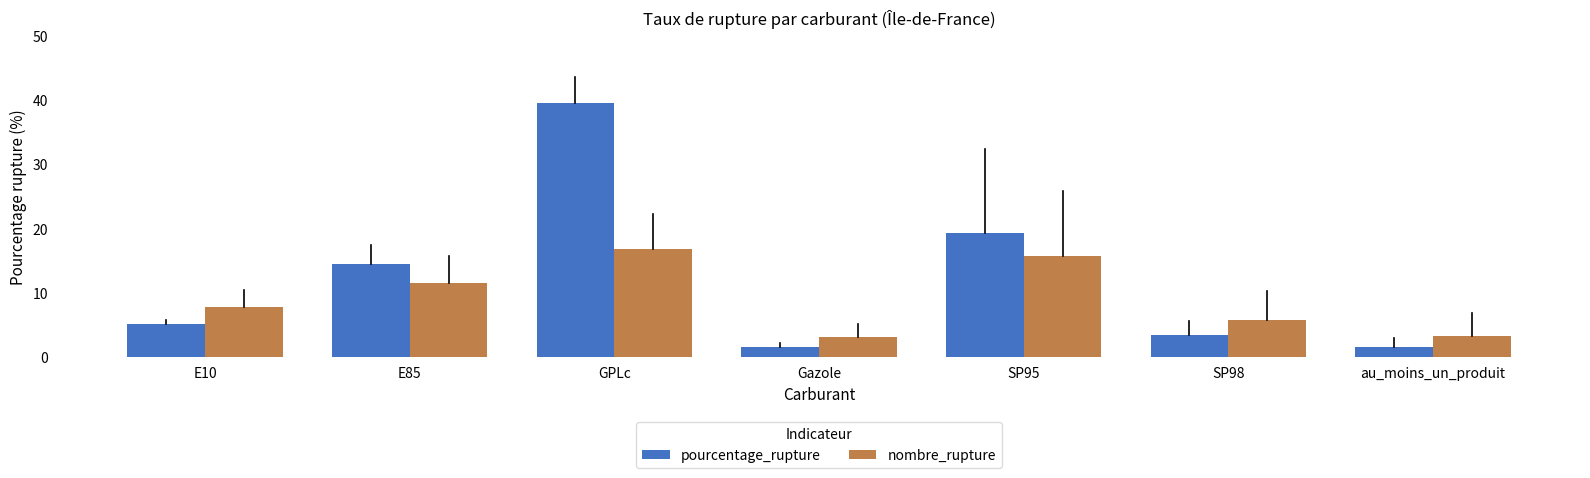

At which category is the sum across all series the highest?

GPLc